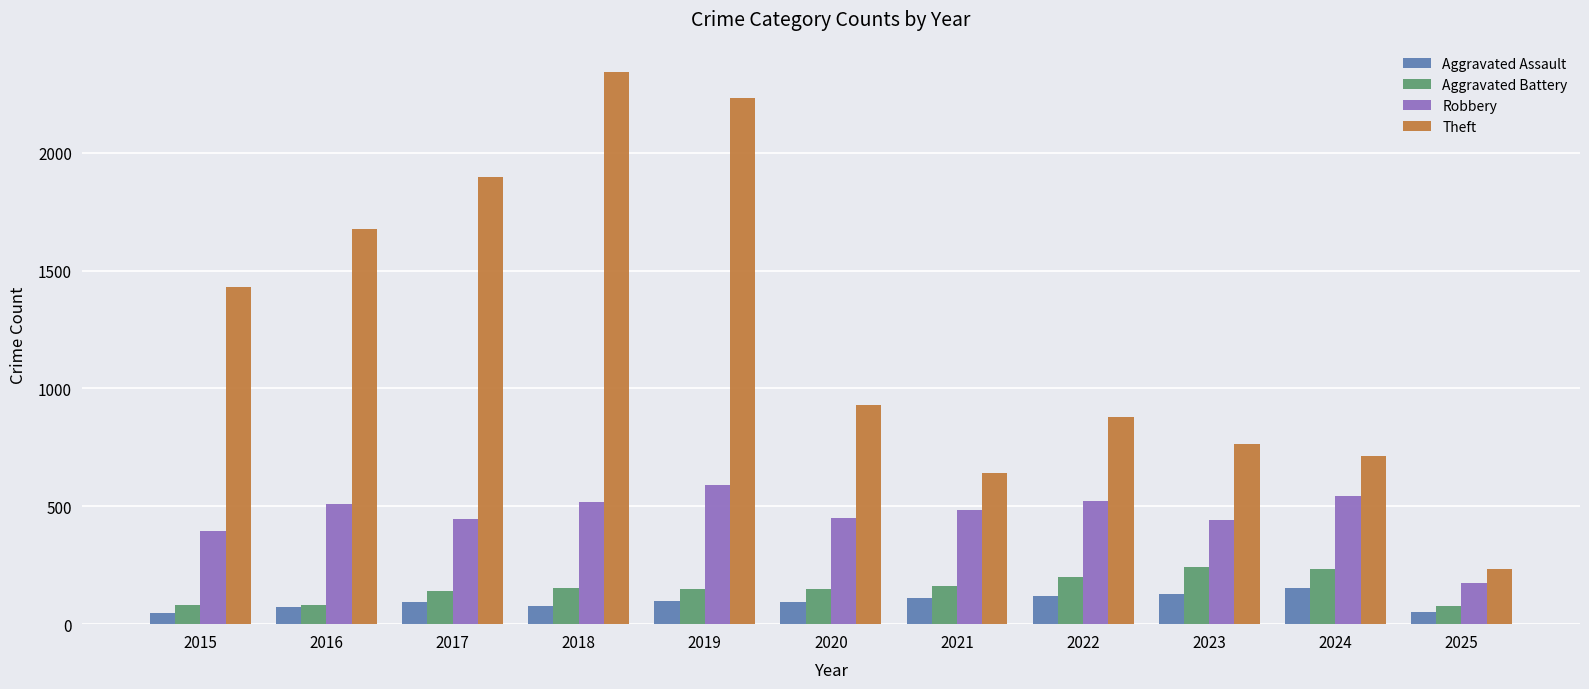

What is the total value across all series at 2024?

1640